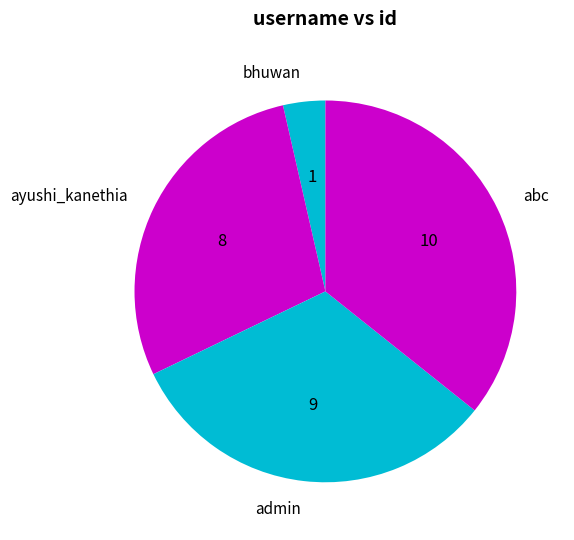

What is the ratio of the value at admin to the value at abc?

0.9